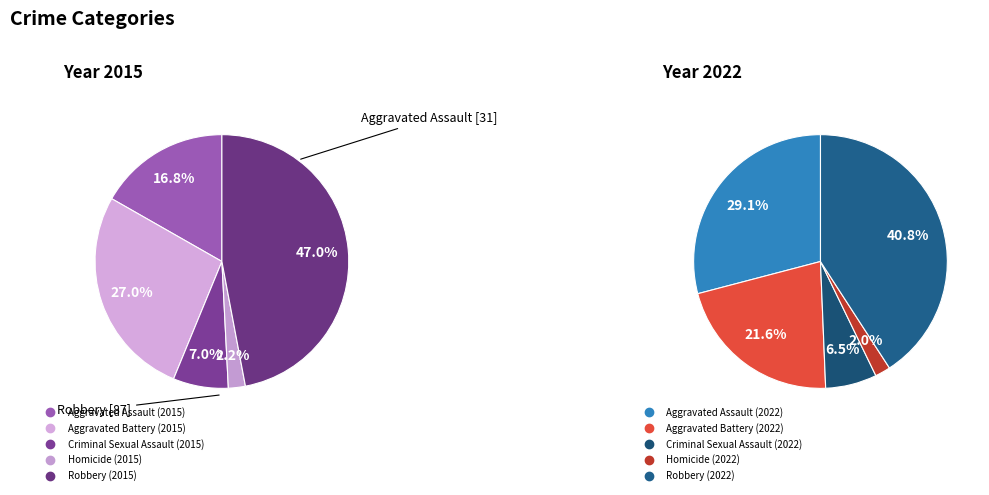

To the nearest percent, what is the combined percentage of Aggravated Assault and Robbery?

64%